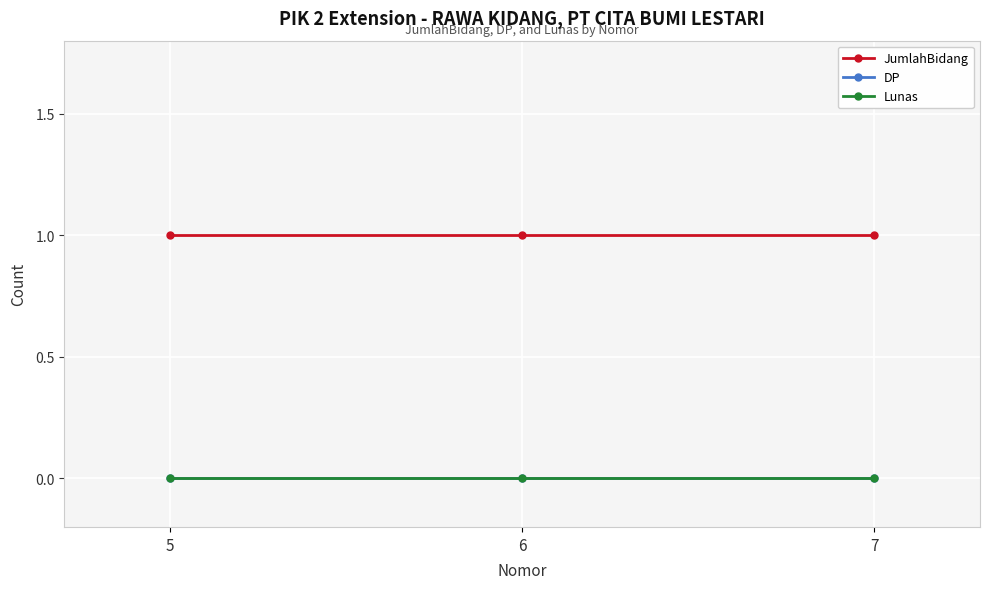

Which has a higher value, 7 or 5?

7